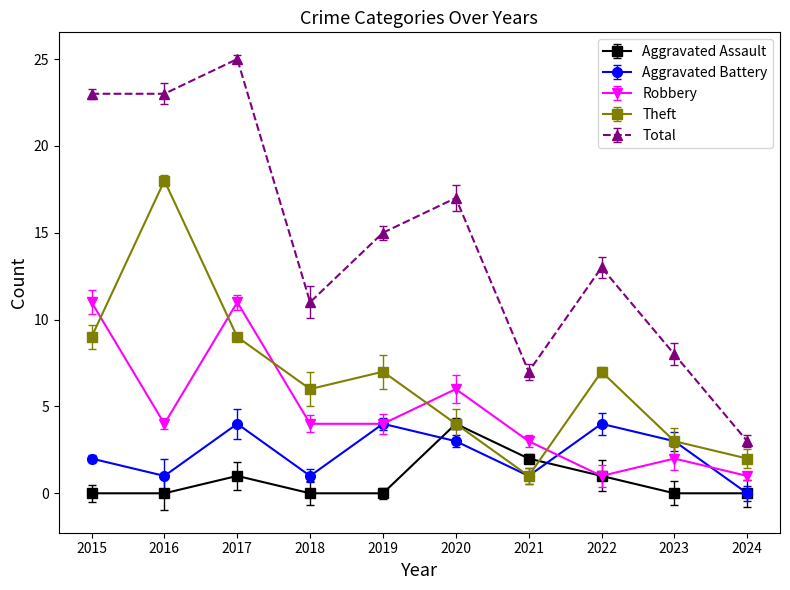

The Total series shows 7 at 2021. True or false?

True